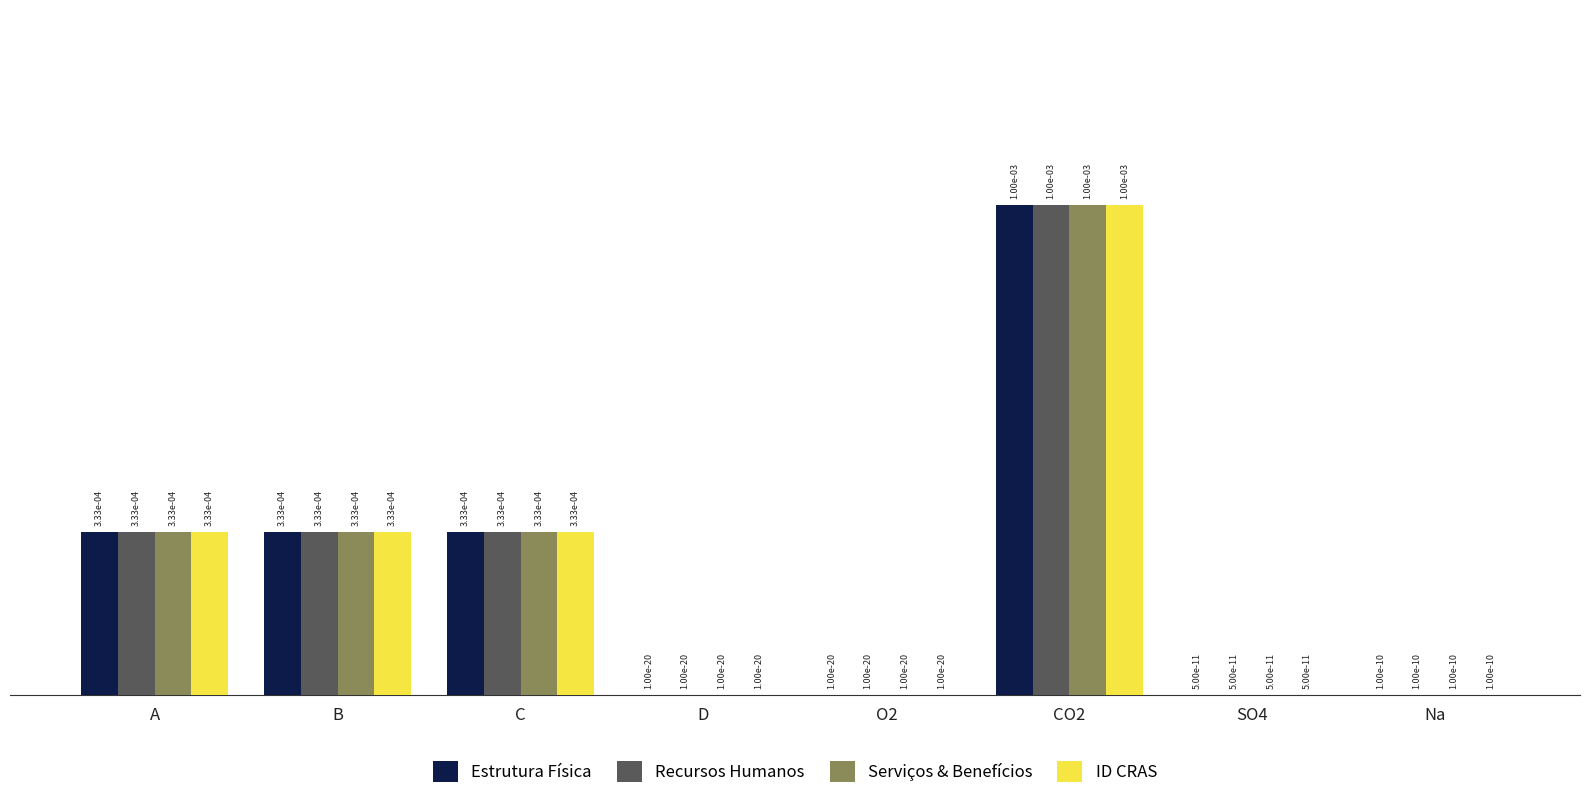

True or false: Estrutura Física has a value of 0.0 at CO2.

True